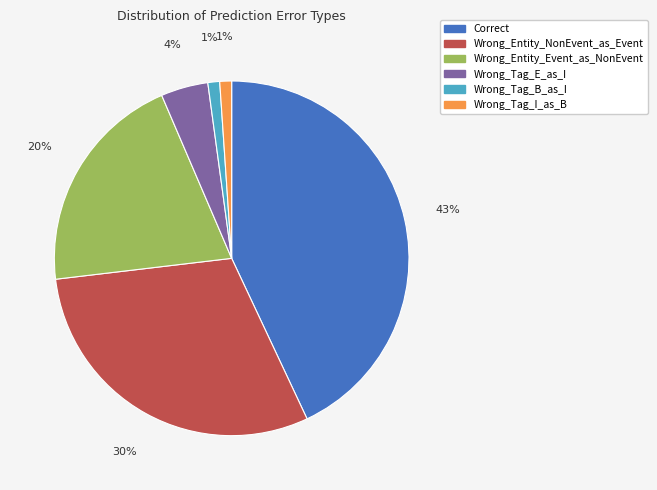

What is the ratio of the value at Wrong_Entity_NonEvent_as_Event to the value at Correct?

0.7